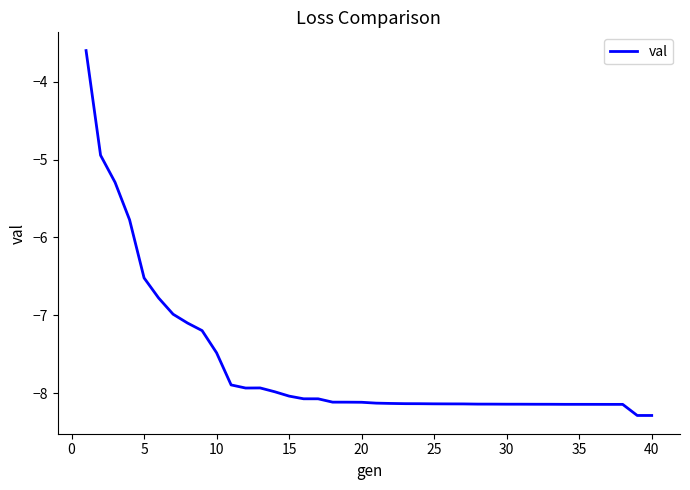

How many lines are shown in the chart?

1